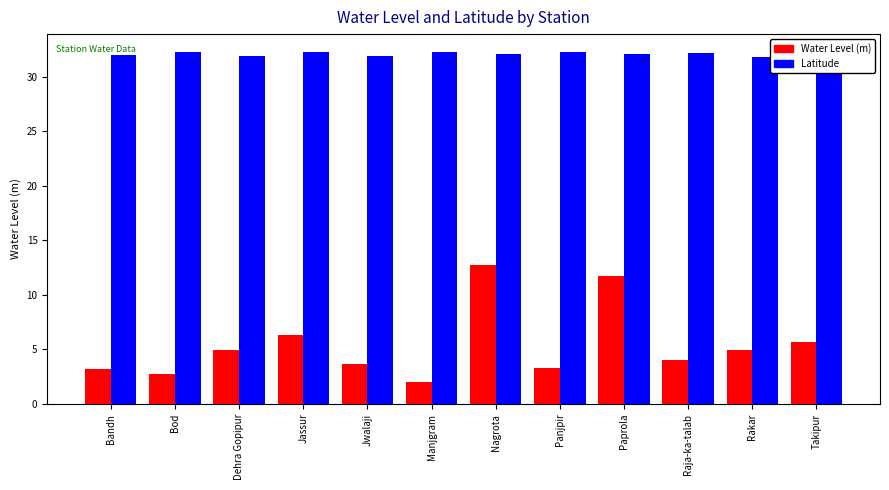

Where is Water Level (m) nearest to the value 7?

Jassur